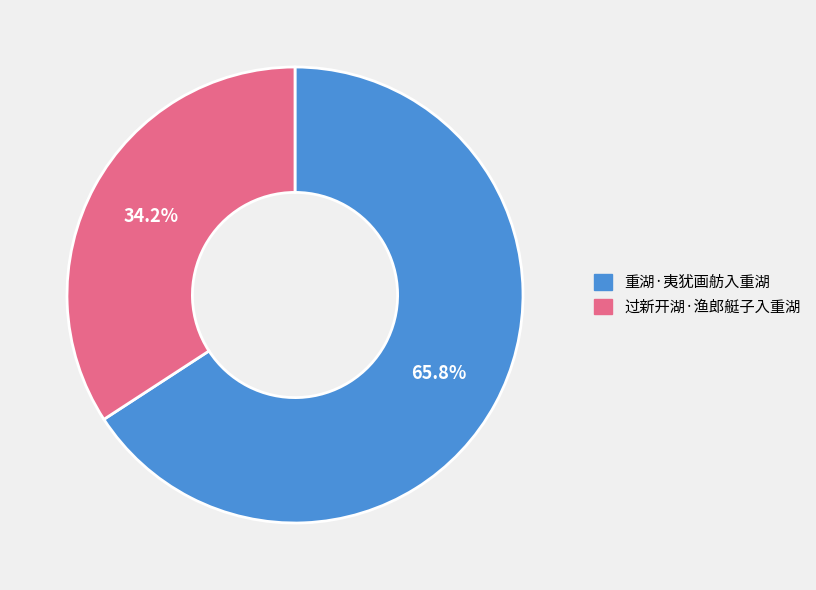

Which has a higher value, 过新开湖·渔郎艇子入重湖 or 重湖·夷犹画舫入重湖?

重湖·夷犹画舫入重湖